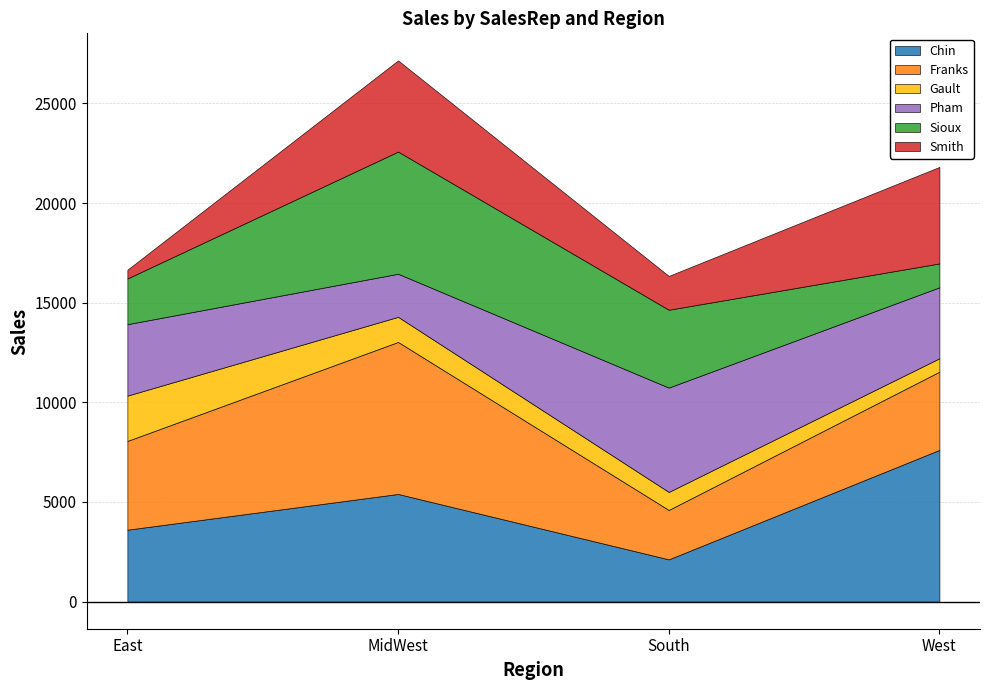

What is the sum of the Smith values at East and South?

2137